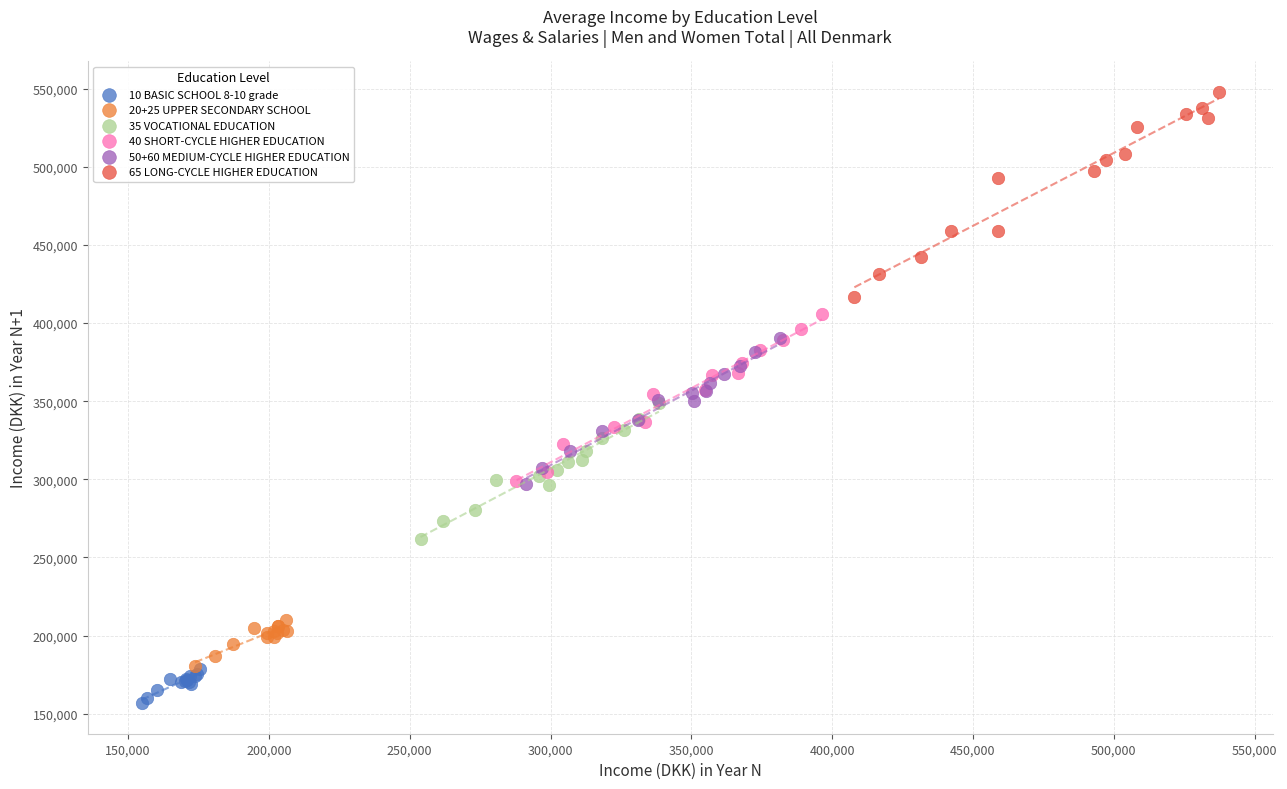

Which series contains the highest Y value?

65 LONG-CYCLE HIGHER EDUCATION